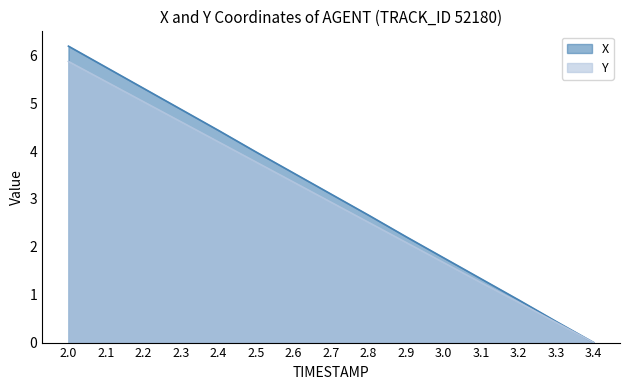

What is the difference between the second highest and second lowest values in the Y series?

5.0